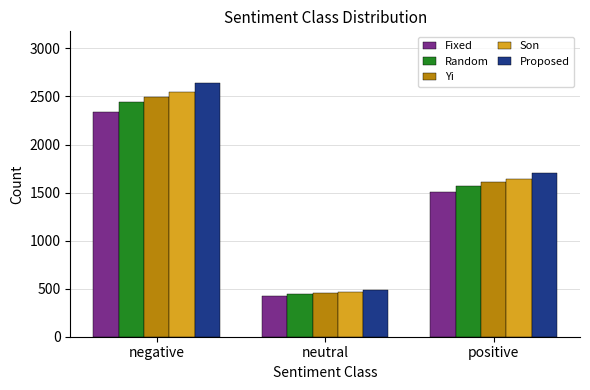

What is the difference between the Fixed values at negative and neutral?

1912